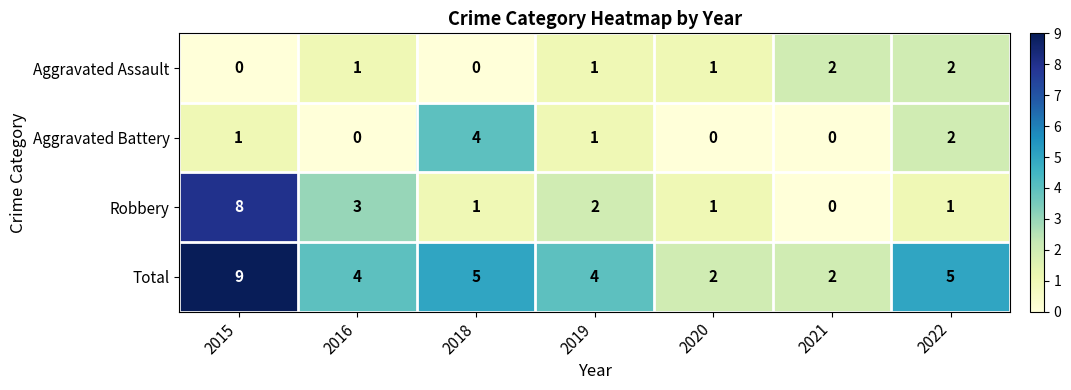

Reading right to left, list all the values displayed in this chart.

Aggravated Assault: 2022=2	2021=2	2020=1	2019=1	2018=0	2016=1	2015=0
Aggravated Battery: 2022=2	2021=0	2020=0	2019=1	2018=4	2016=0	2015=1
Robbery: 2022=1	2021=0	2020=1	2019=2	2018=1	2016=3	2015=8
Total: 2022=5	2021=2	2020=2	2019=4	2018=5	2016=4	2015=9